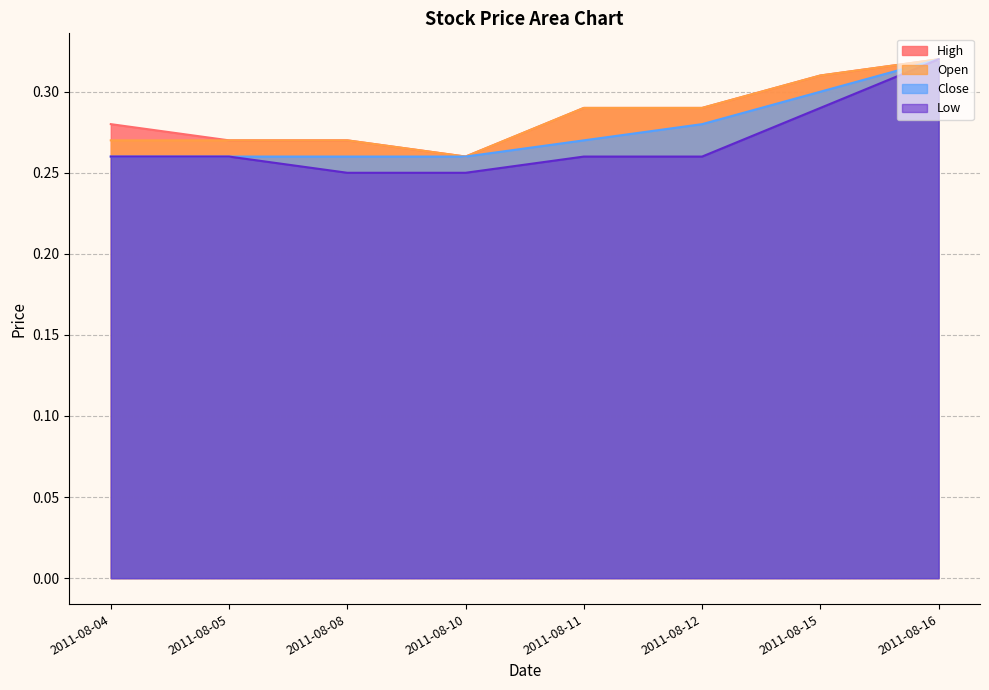

The value of Open at 2011-08-11 is 0.5. True or false?

False